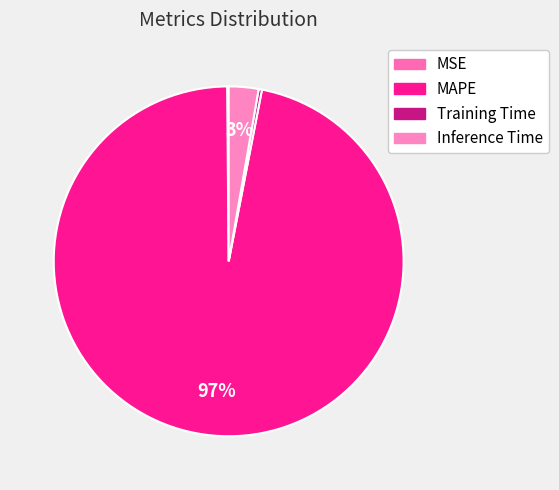

Between MAPE and Inference Time, which is larger?

MAPE